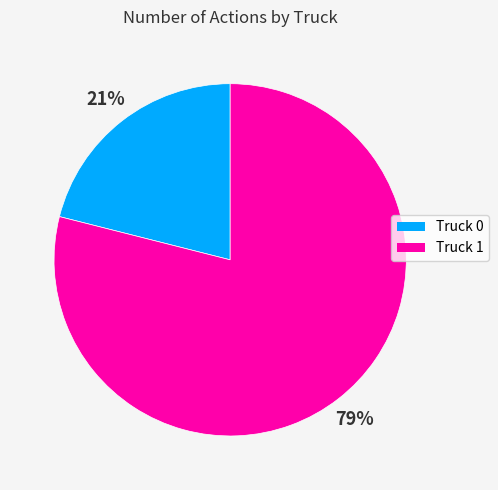

What is the majority slice?

Truck 1